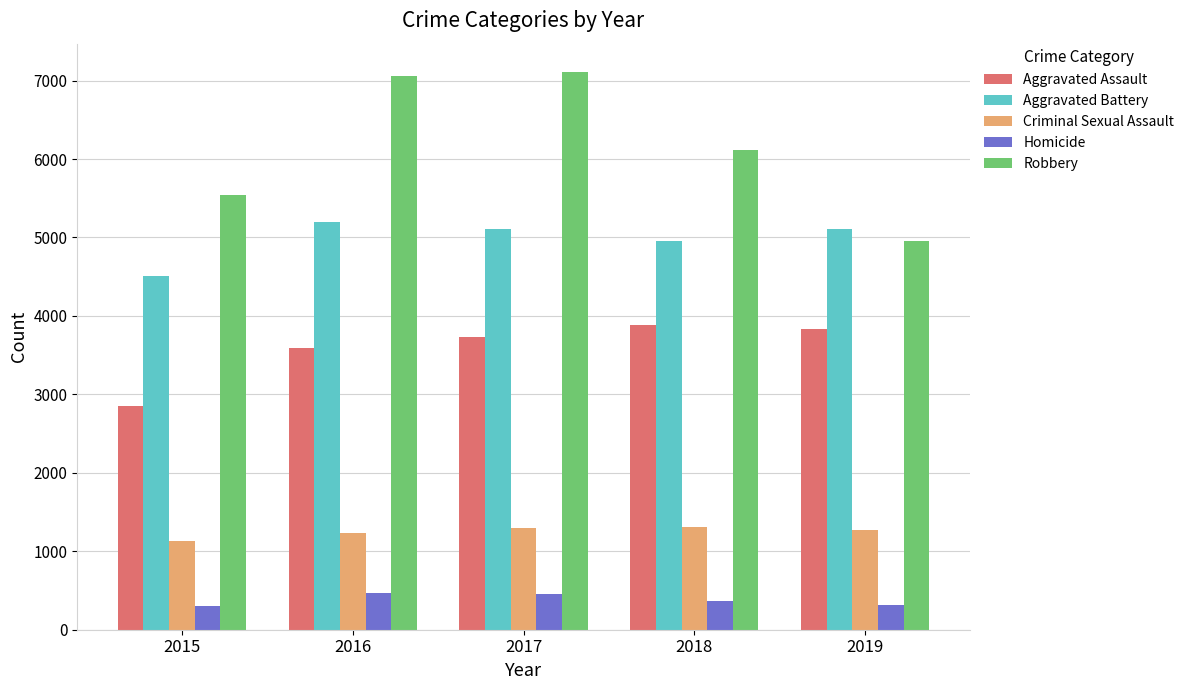

What are all the series names shown in the legend?

Aggravated Assault, Aggravated Battery, Criminal Sexual Assault, Homicide, Robbery